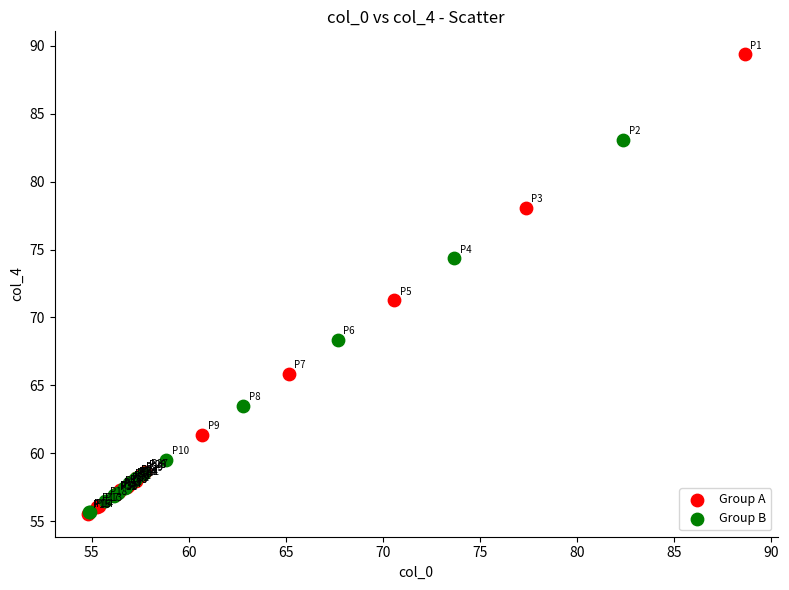

Which series contains the highest Y value?

Group A